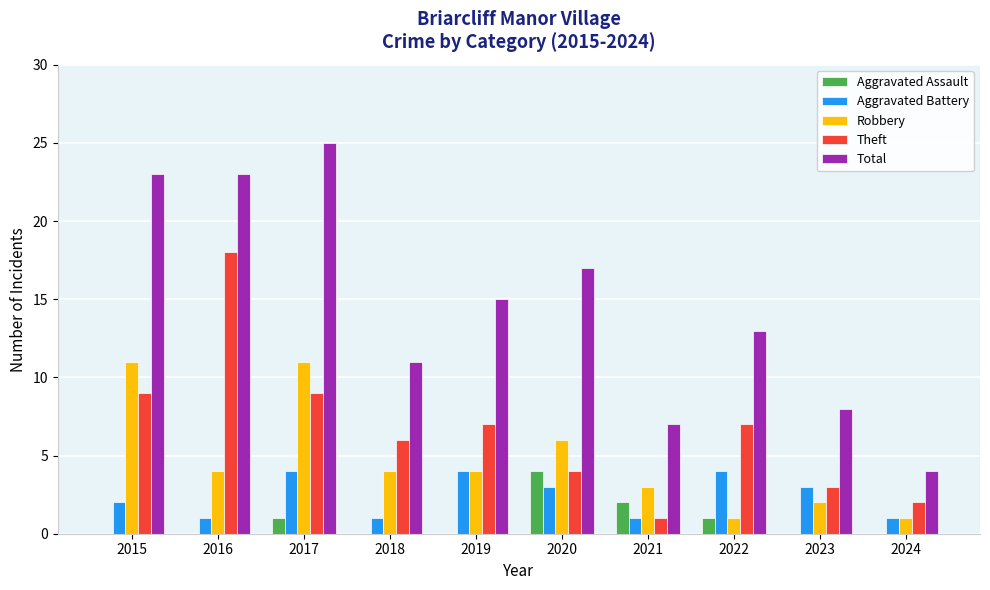

Reading left to right, transcribe all the data shown in this chart.

Aggravated Assault: 2015=0	2016=0	2017=1	2018=0	2019=0	2020=4	2021=2	2022=1	2023=0	2024=0
Aggravated Battery: 2015=2	2016=1	2017=4	2018=1	2019=4	2020=3	2021=1	2022=4	2023=3	2024=1
Robbery: 2015=11	2016=4	2017=11	2018=4	2019=4	2020=6	2021=3	2022=1	2023=2	2024=1
Theft: 2015=9	2016=18	2017=9	2018=6	2019=7	2020=4	2021=1	2022=7	2023=3	2024=2
Total: 2015=23	2016=23	2017=25	2018=11	2019=15	2020=17	2021=7	2022=13	2023=8	2024=4